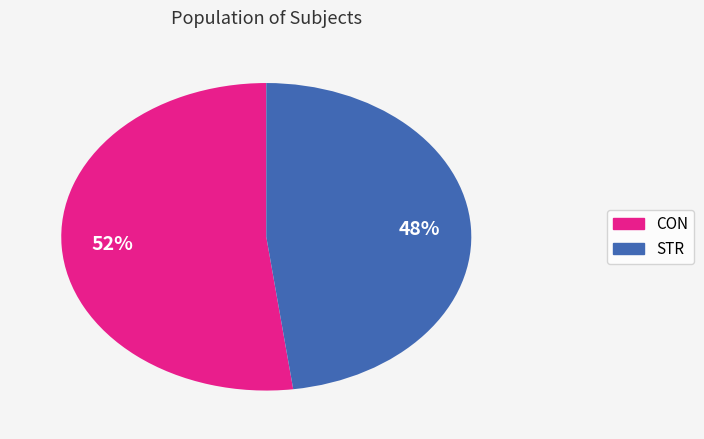

Is the sum of STR and CON greater than half?

Yes